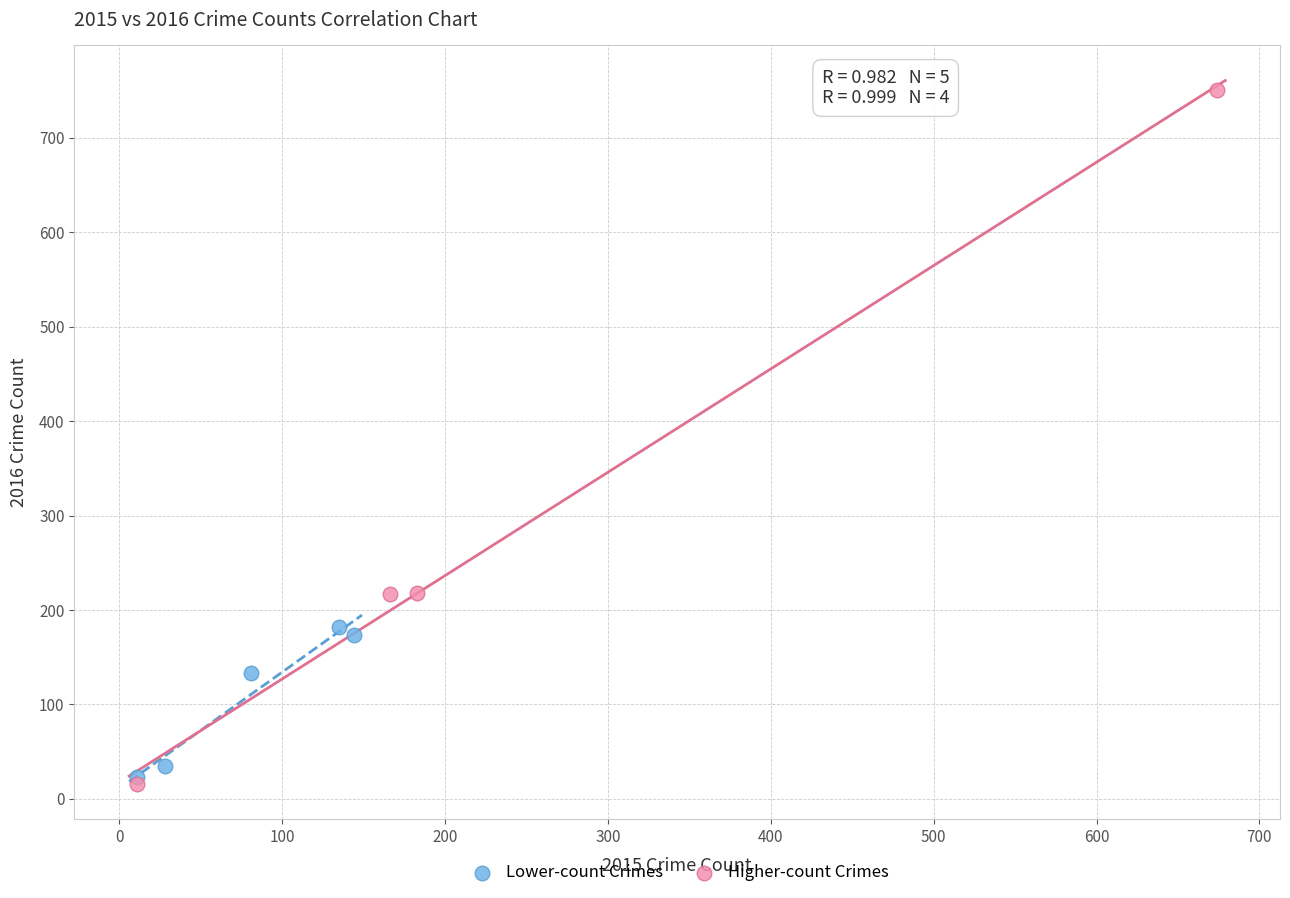

Which series has the widest spread of Y values?

Higher-count Crimes